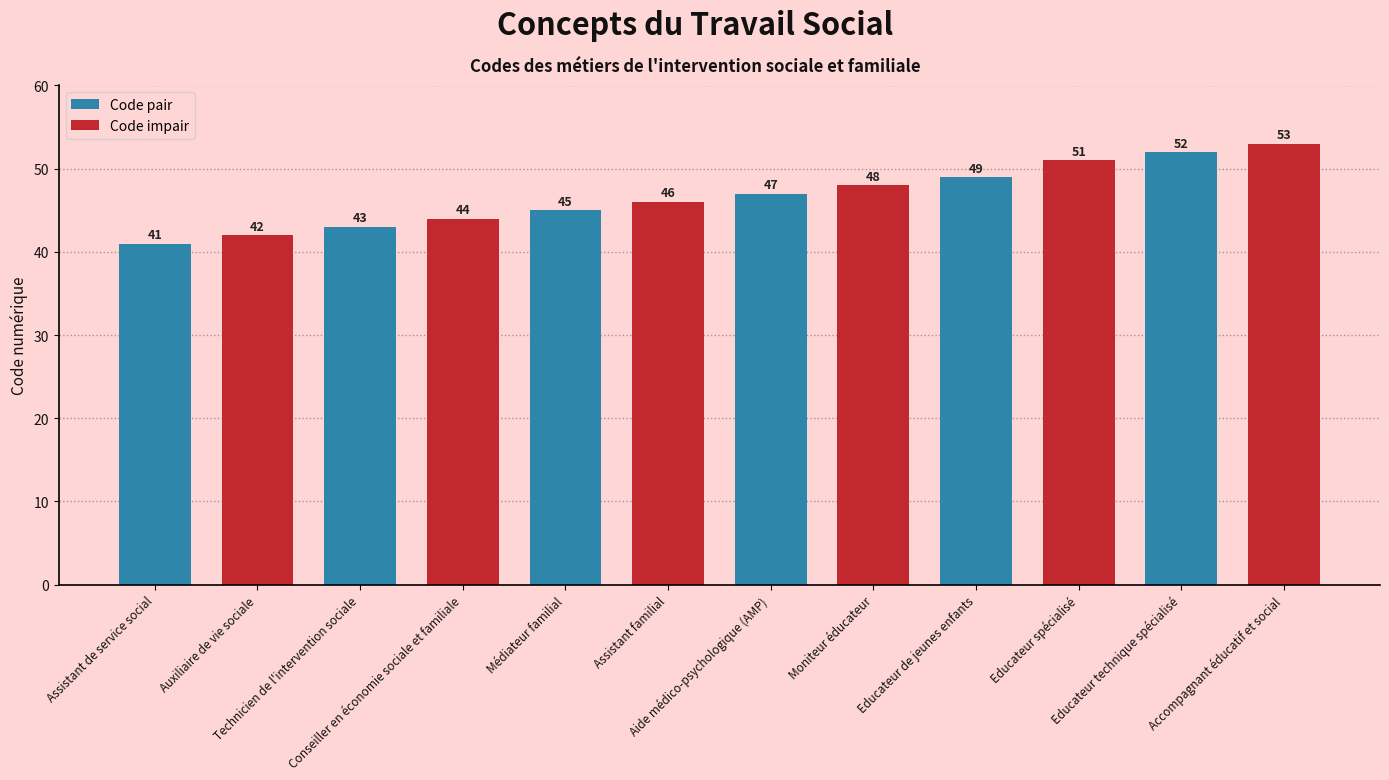

True or false: the data shows 46 at Assistant familial.

True